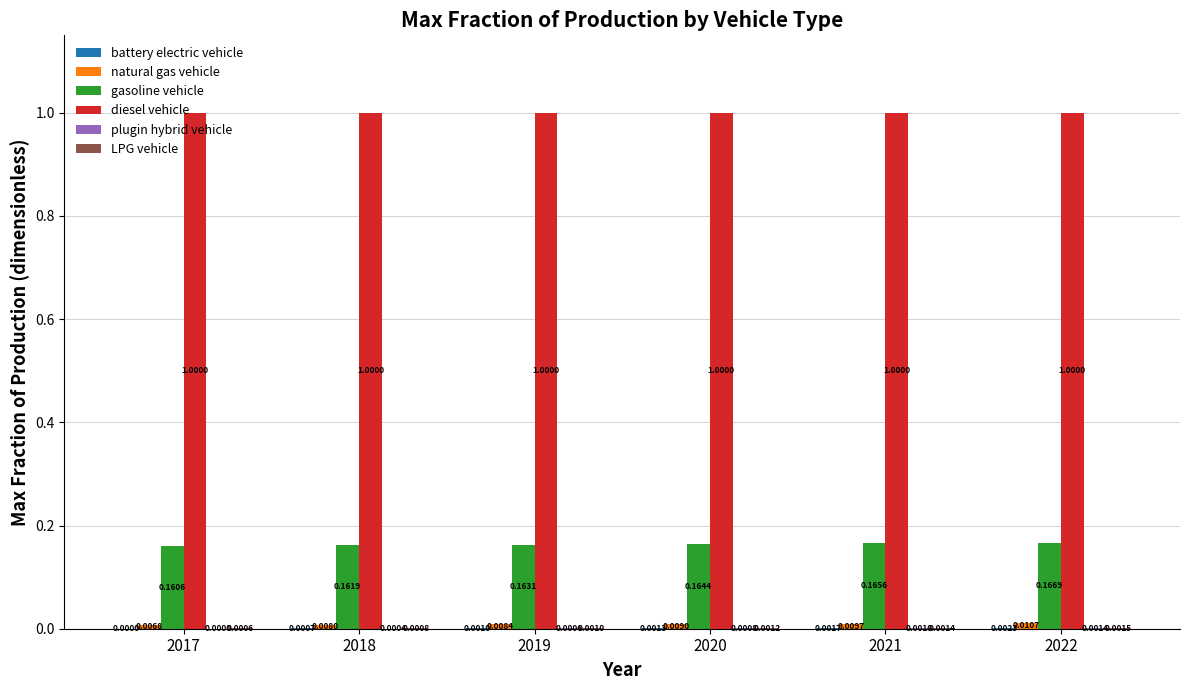

Which series has the largest total across all categories?

diesel vehicle